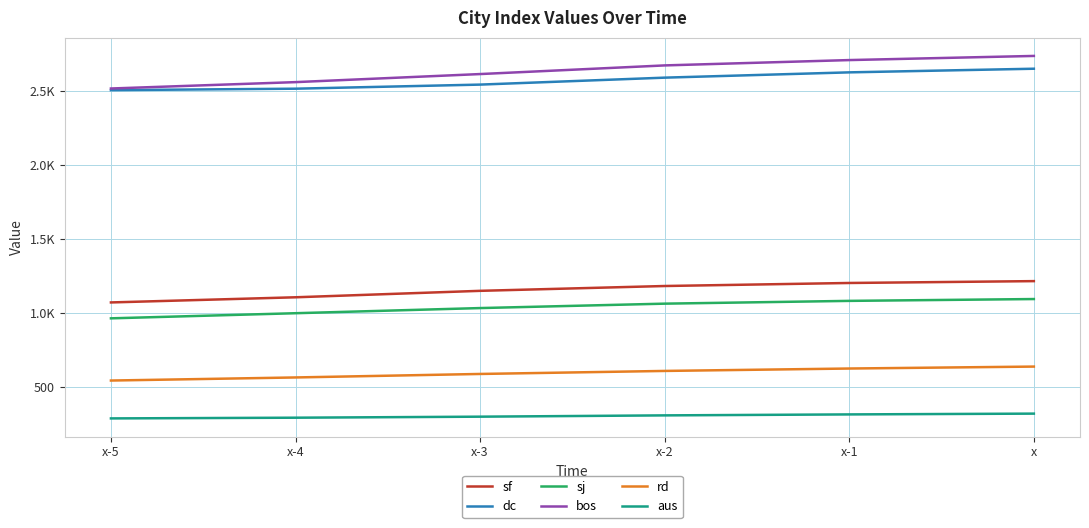

Reading left to right, transcribe all the data shown in this chart.

sf: 1070.1	1105.0	1148.7	1181.4	1202.0	1214.5
dc: 2508.1	2518.0	2545.7	2592.8	2628.6	2653.3
sj: 962.5	997.1	1032.0	1061.9	1080.7	1093.1
bos: 2519.3	2562.5	2617.1	2675.7	2711.9	2739.9
rd: 541.1	562.0	585.7	606.1	622.5	635.6
aus: 284.6	289.4	296.3	305.1	311.6	317.0